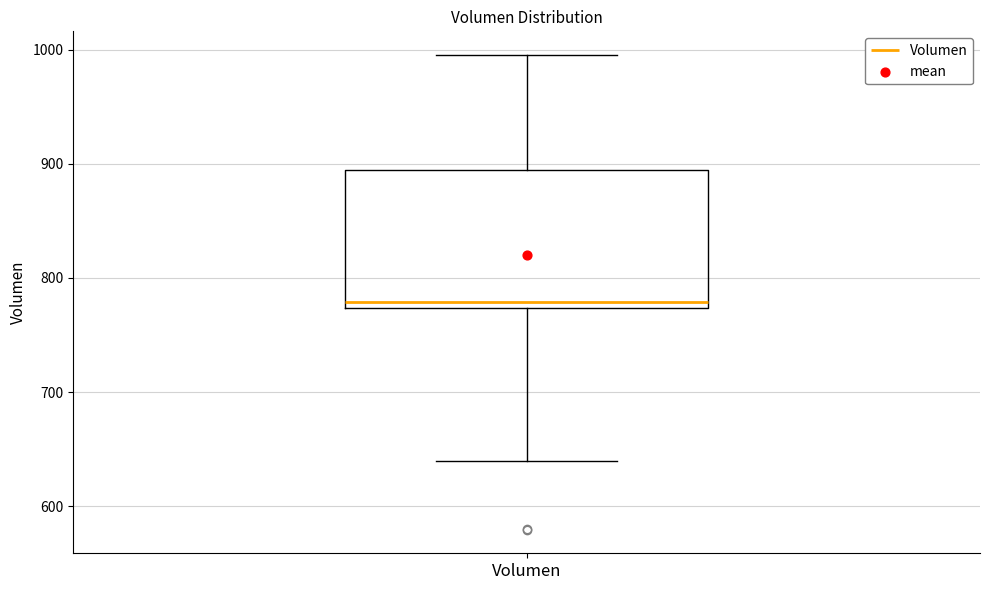

Where does the median line of the box for Volumen sit on the y-axis? The values are not printed on the chart, so give them approximately, as read against the axis.

780